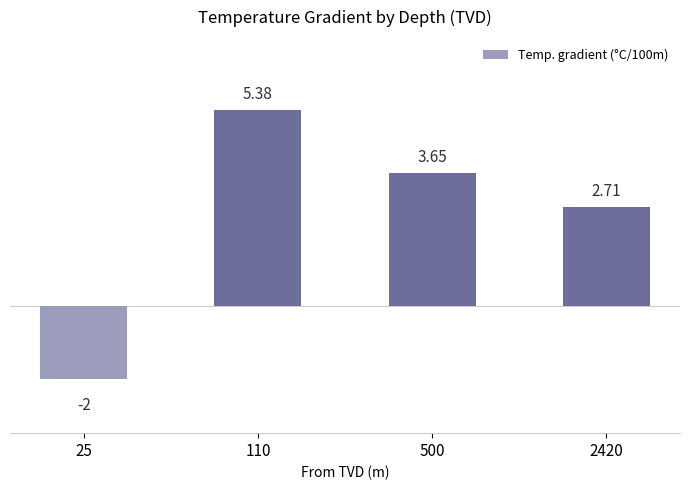

How many data points are less than 3?

2